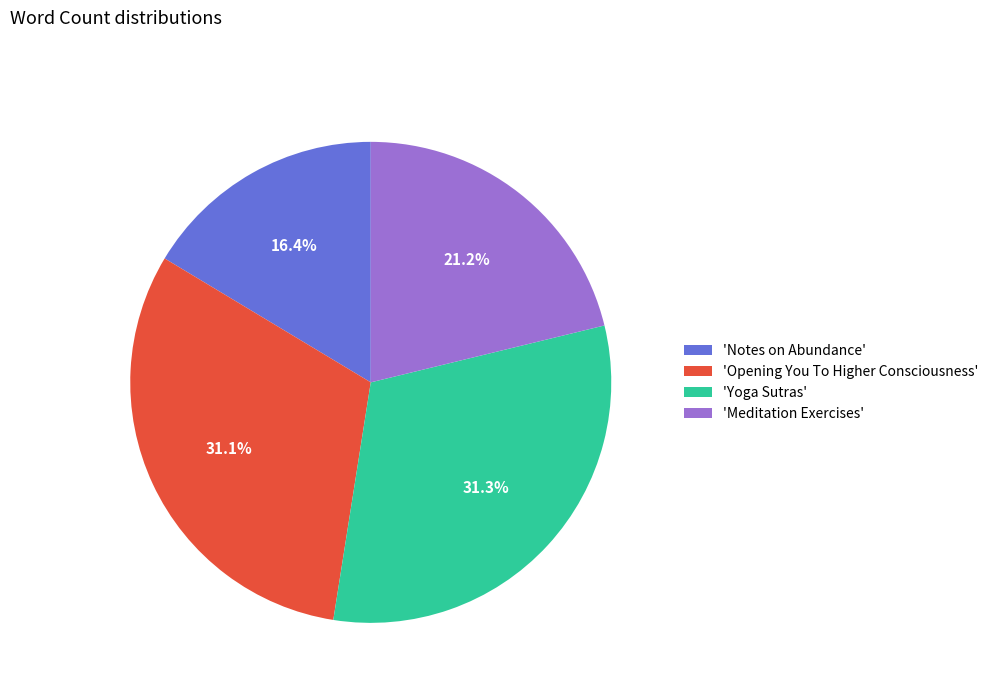

What is the ratio of the value at 'Meditation Exercises' to the value at 'Opening You To Higher Consciousness'?

0.7